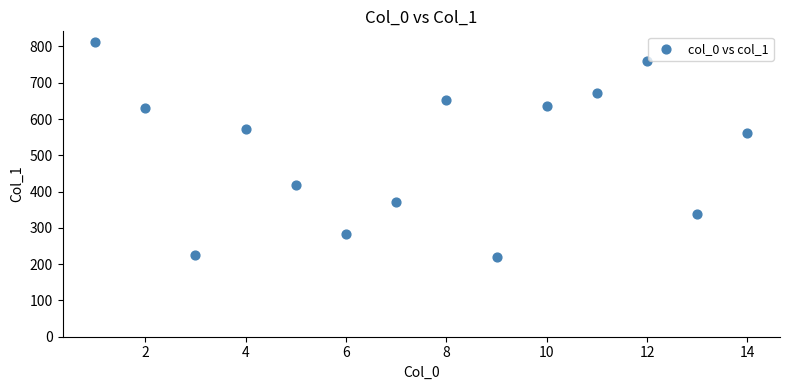

What Y value in the scatter plot is closest to 516?

562